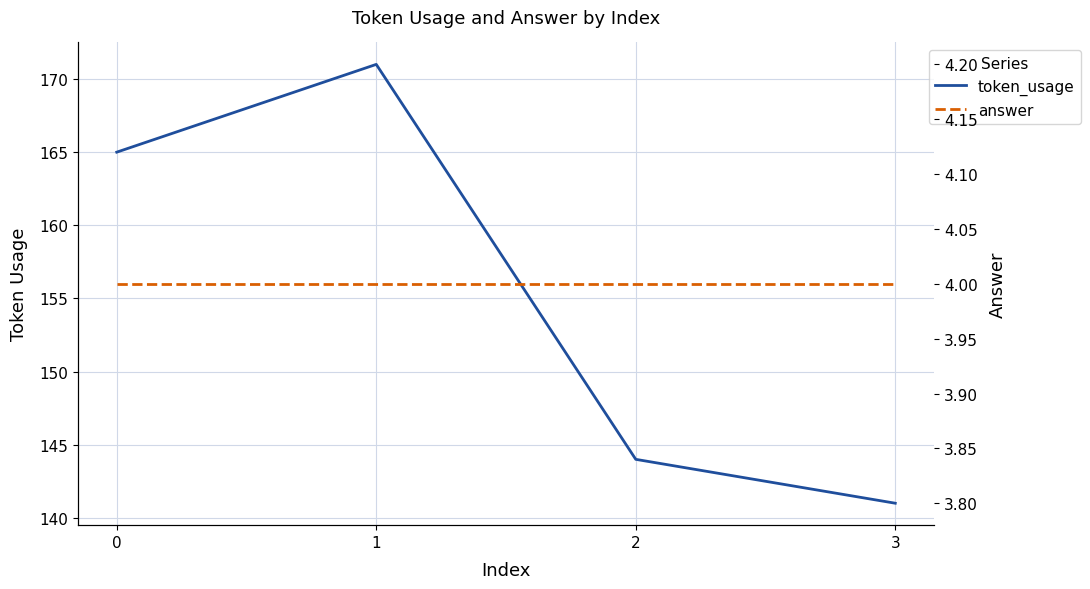

Does the chart display data point markers on the line(s)?

No